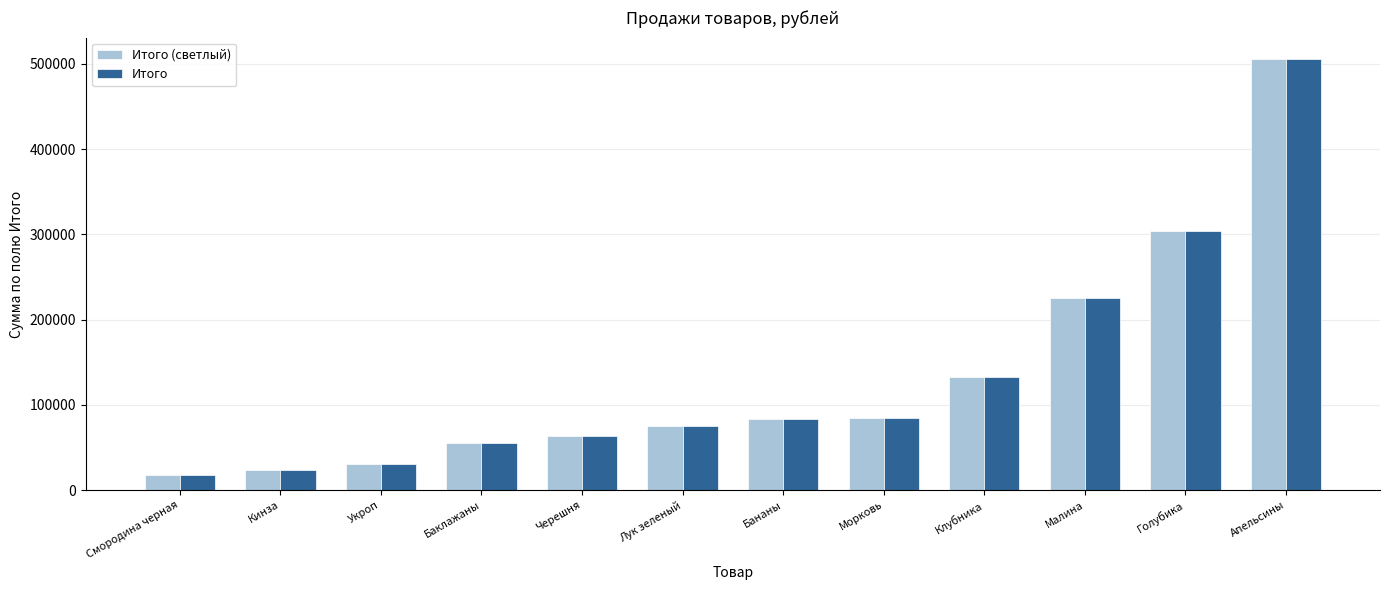

At which category is the sum across all series the highest?

Апельсины